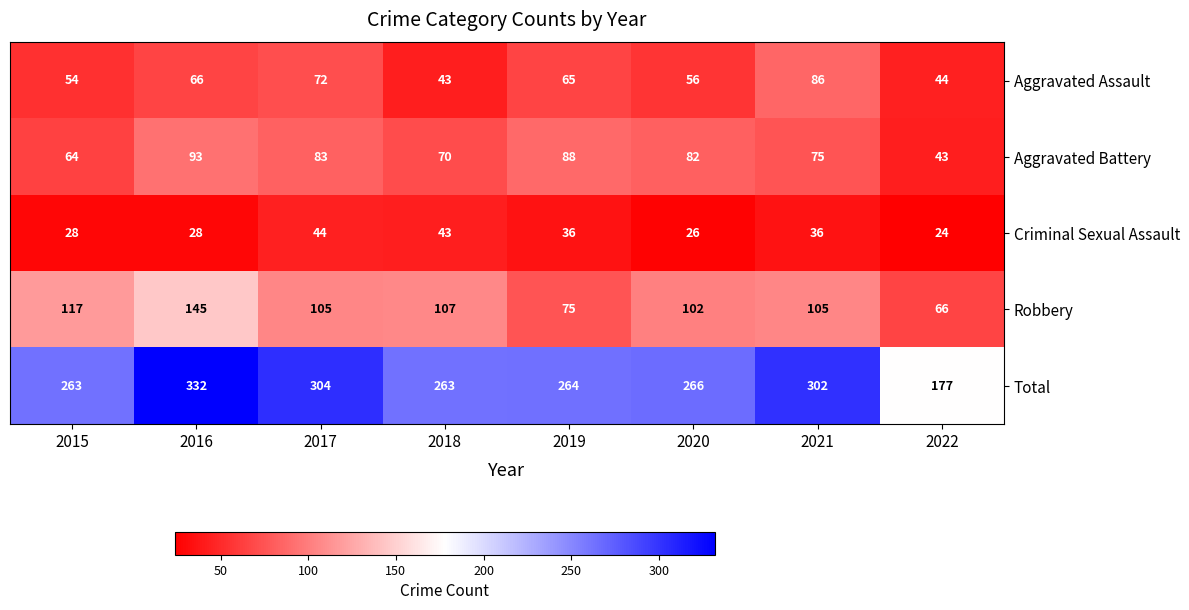

What is the difference between the highest and lowest values at 2018?

220